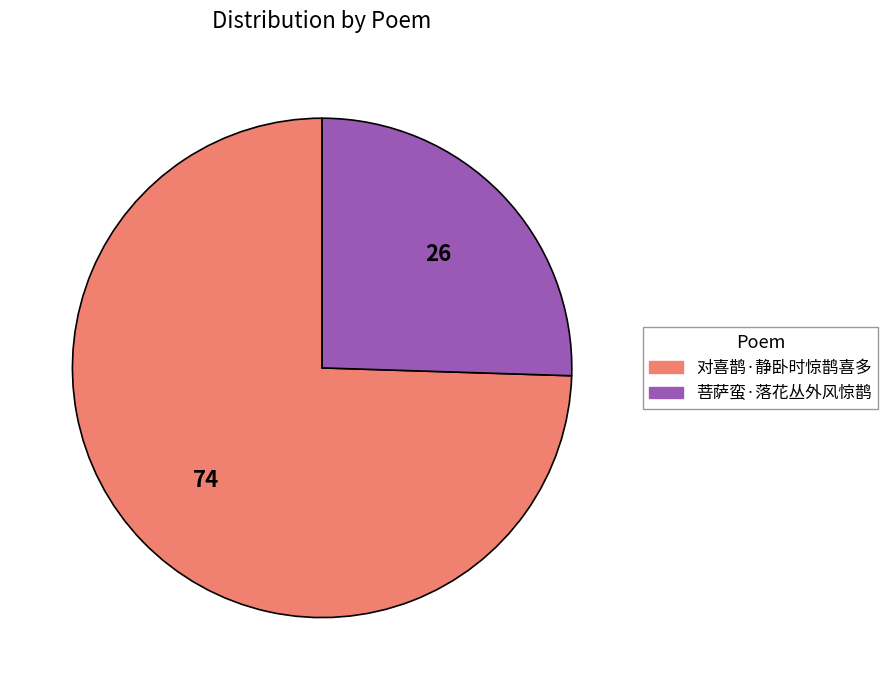

Combined, do 对喜鹊·静卧时惊鹊喜多 and 菩萨蛮·落花丛外风惊鹊 account for over 50%?

Yes